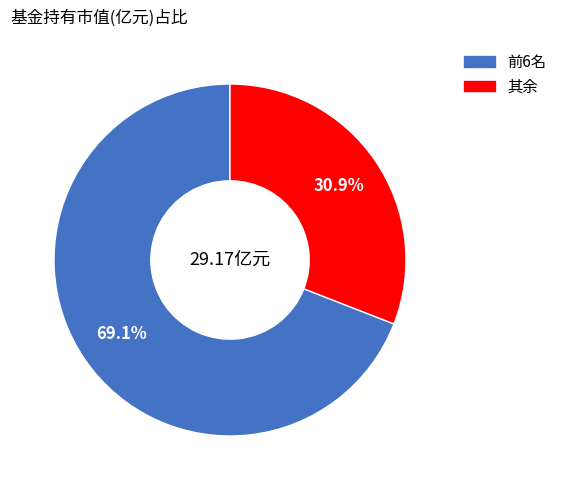

Does any single category account for the majority?

Yes